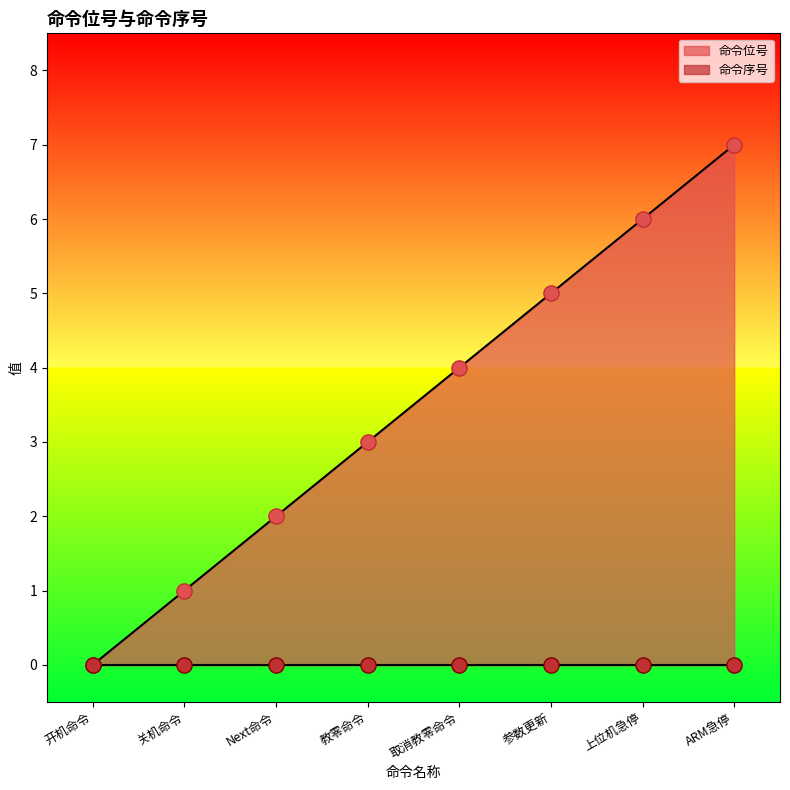

What is the change in value from 关机命令 to 参数更新?

+4